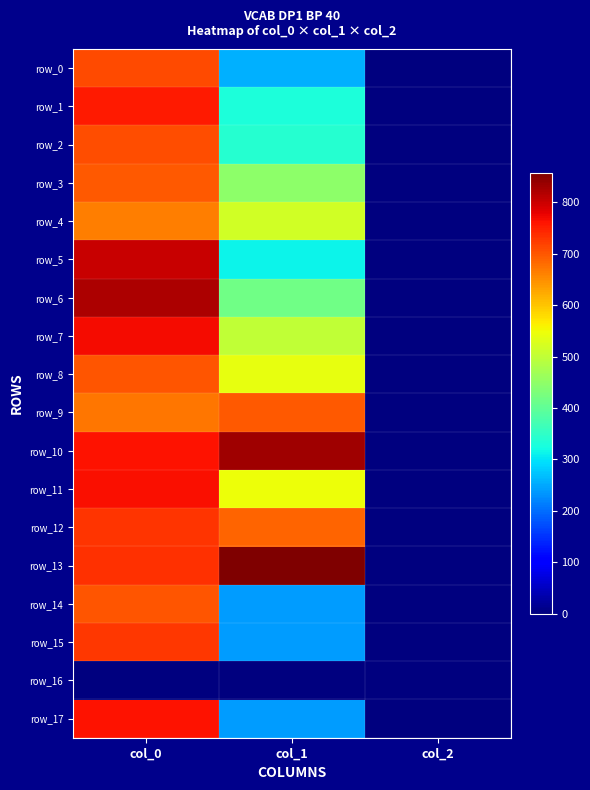

Between col_0 and col_2, which is larger?

col_0